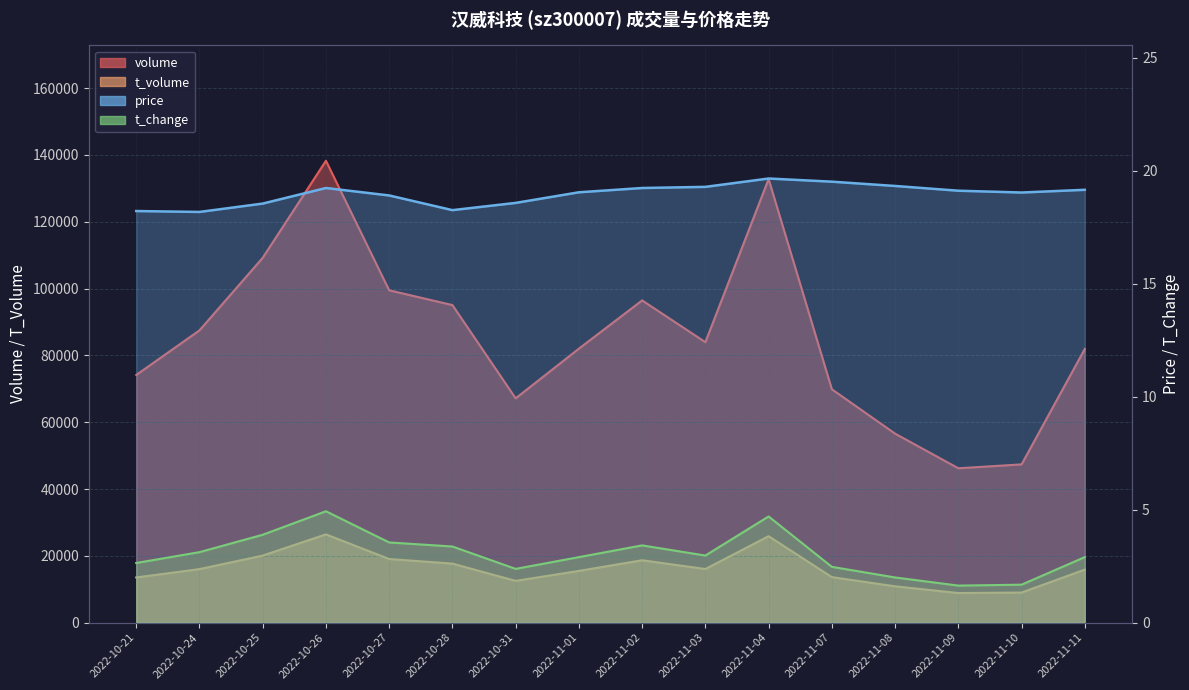

True or false: price and t_volume cross at least once.

False